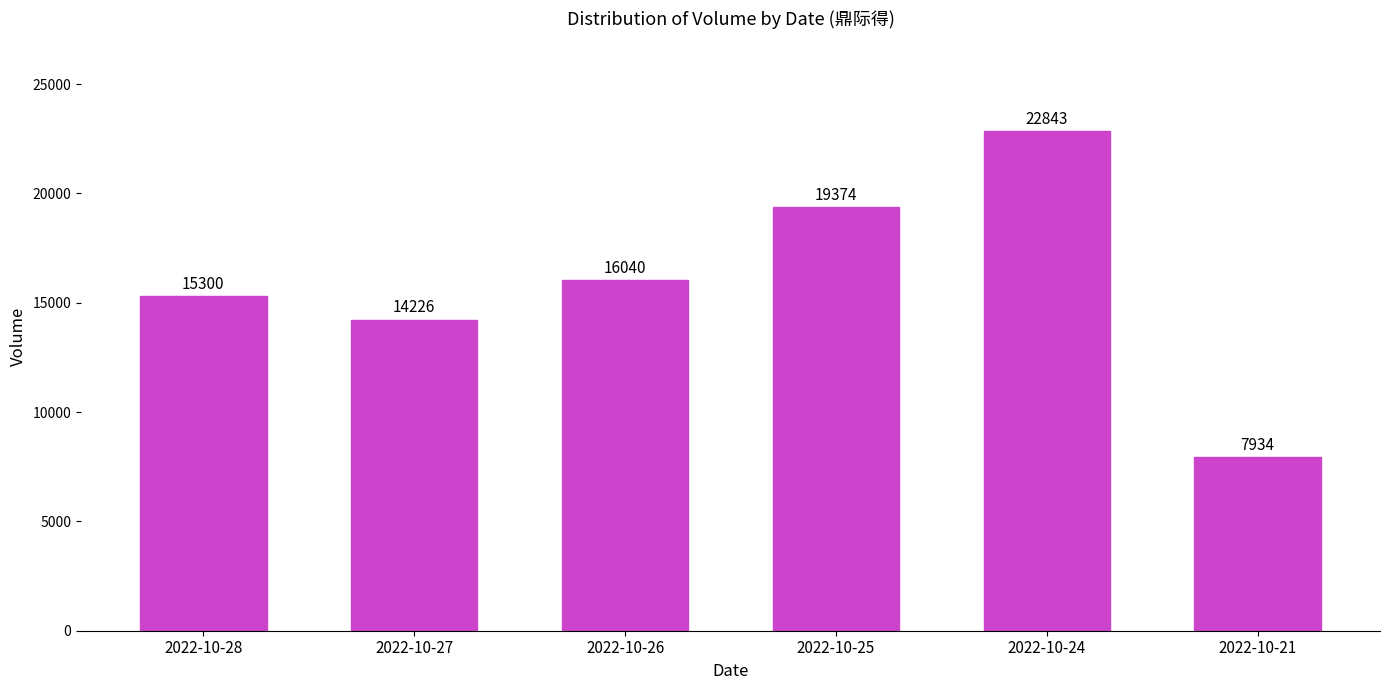

Rank the categories by value from highest to lowest.

2022-10-24, 2022-10-25, 2022-10-26, 2022-10-28, 2022-10-27, 2022-10-21